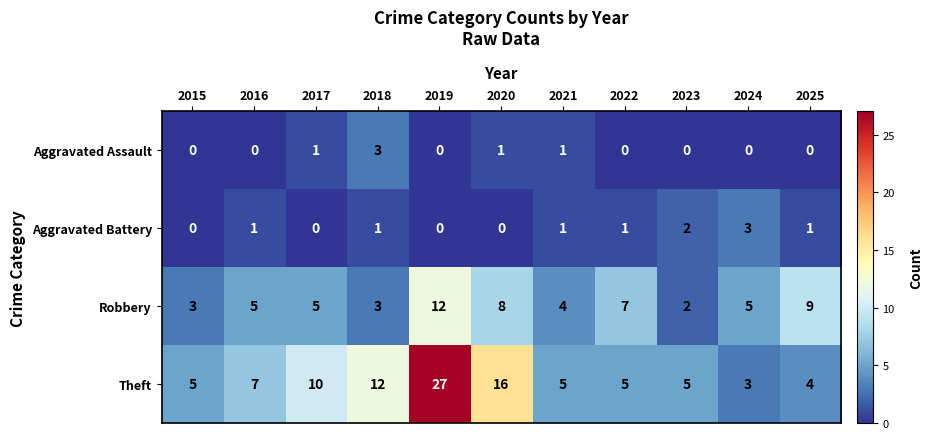

What is the spread (max minus min) of values at 2023?

5